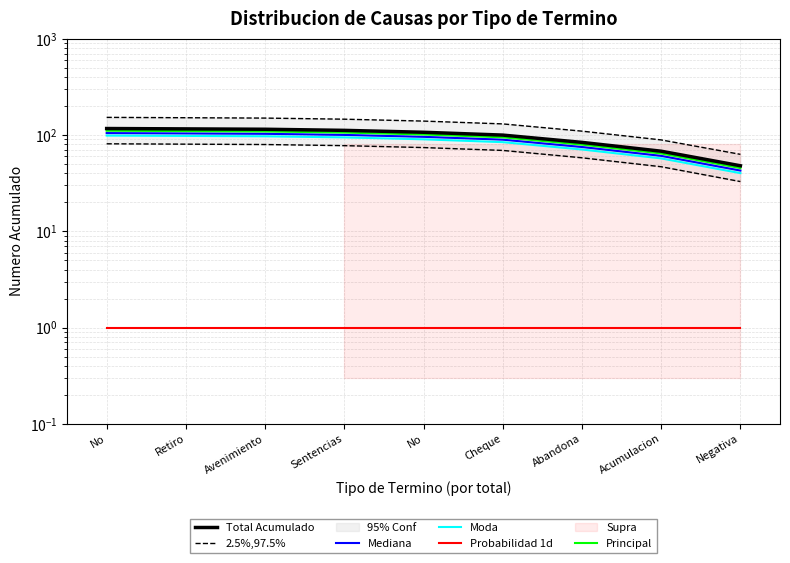

How many data points does each series have?

9